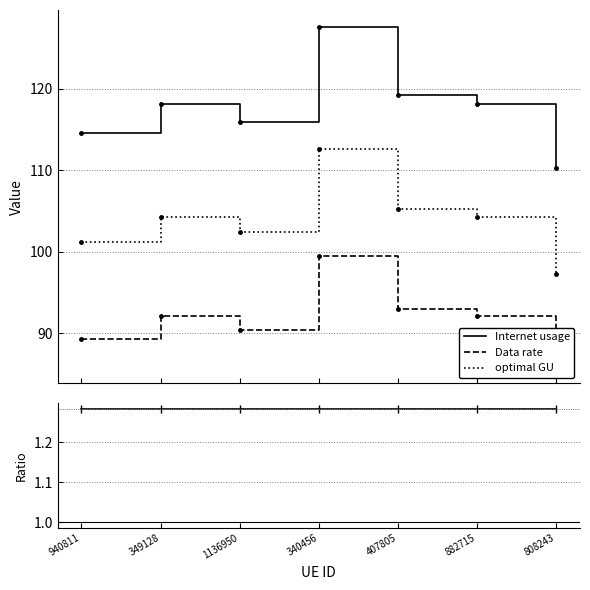

What is the highest value of the Internet usage series?

127.6